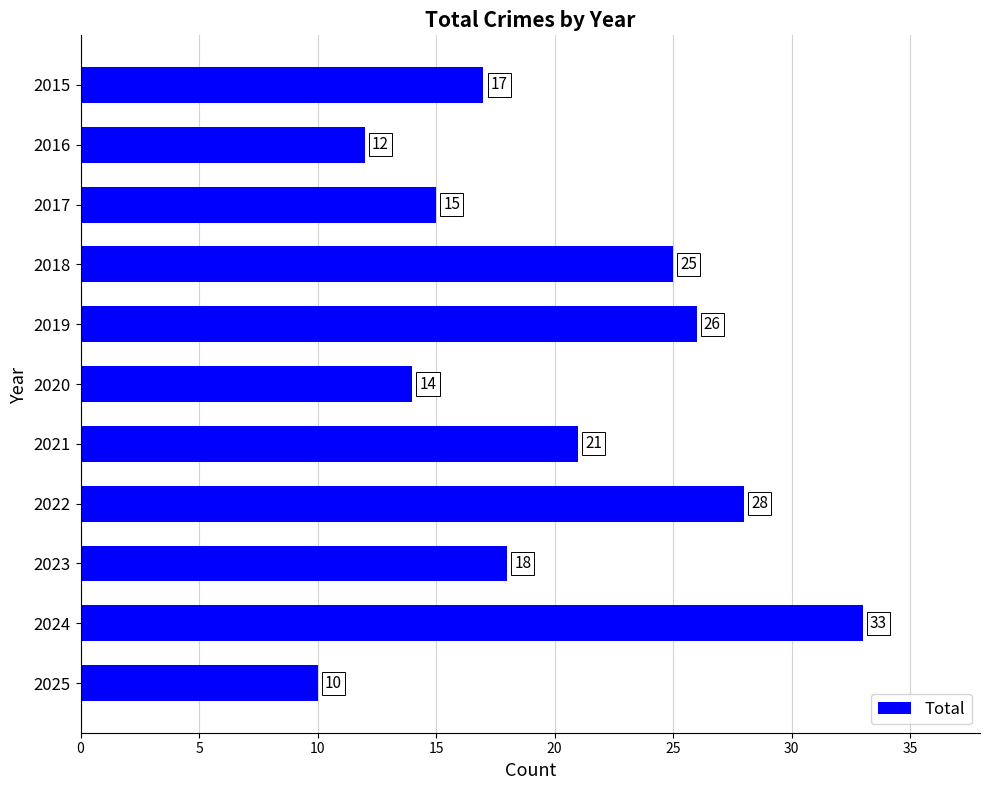

List the labels in order of value, smallest first.

2025, 2016, 2020, 2017, 2015, 2023, 2021, 2018, 2019, 2022, 2024